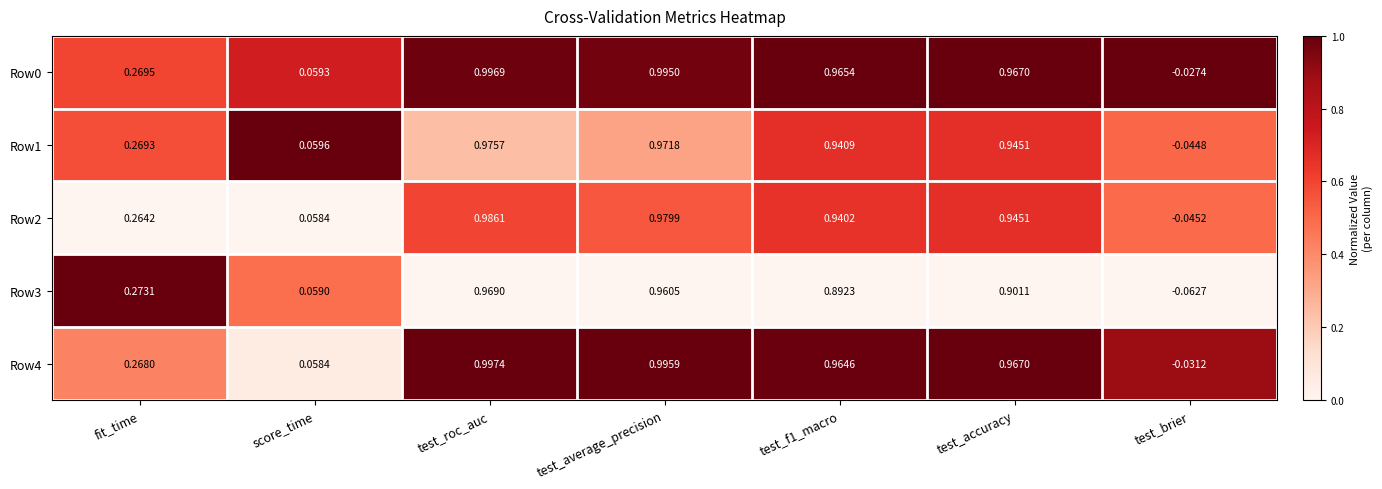

Where is Row0 nearest to the value 0?

test_brier